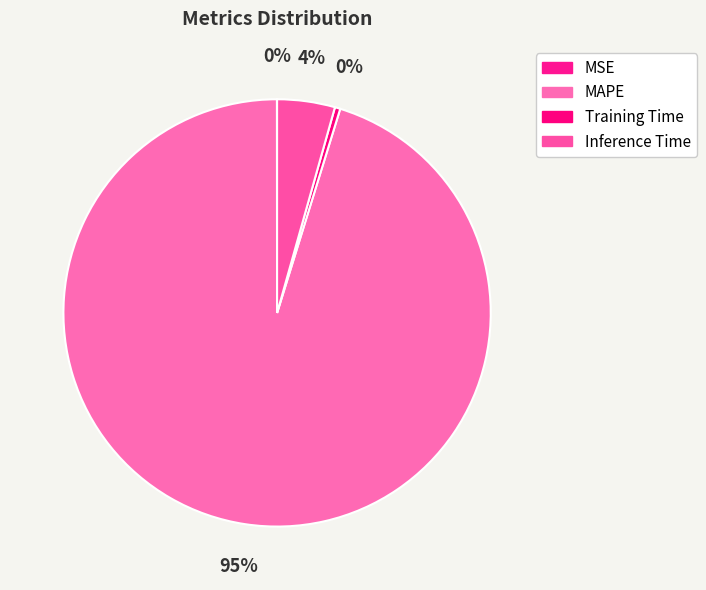

True or false: Inference Time accounts for 4% of the total.

True